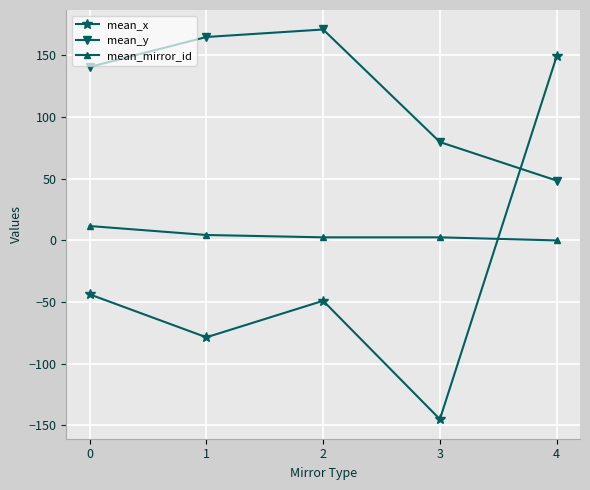

What is the difference between the second highest and minimum values in the mean_x series?

101.3